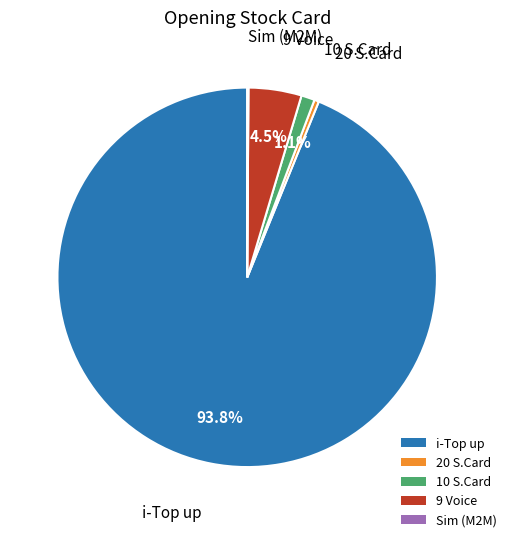

Which slice is the largest?

i-Top up